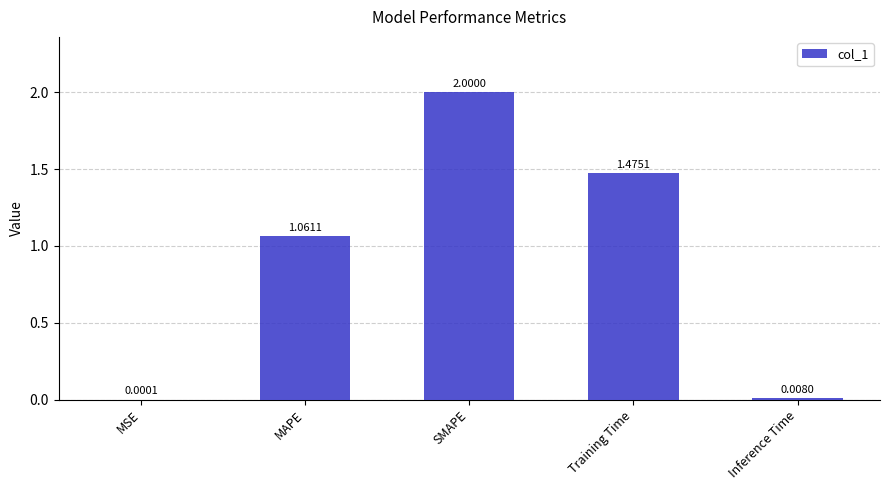

At which category does the chart reach its peak across all series?

SMAPE